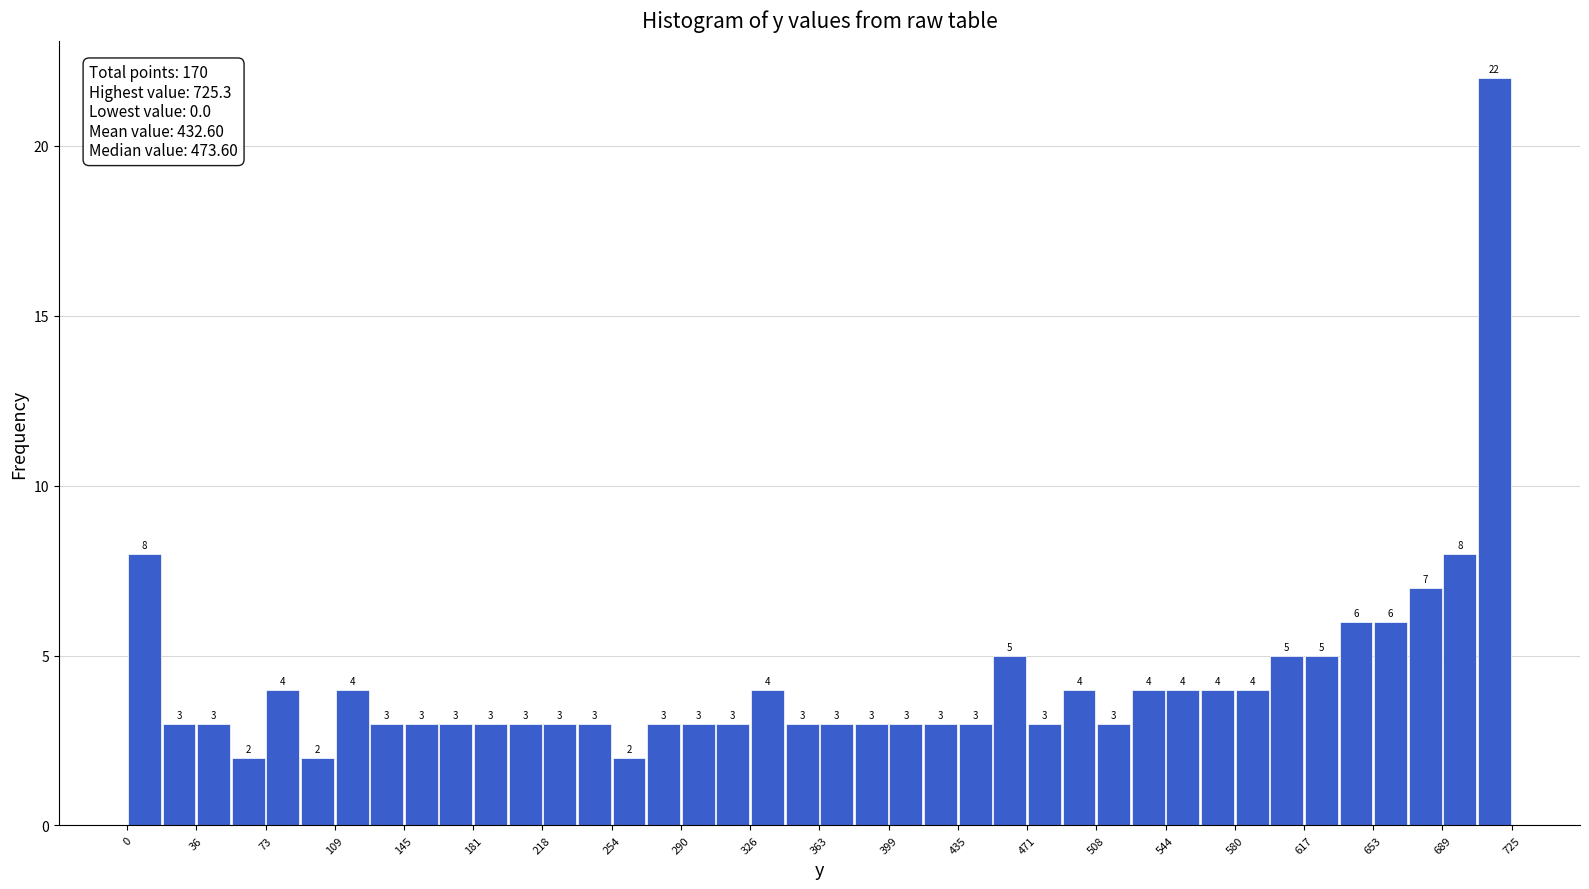

Around what value on the x-axis is the tallest bar? Give the approximate position of its centre, as read against the axis.

715